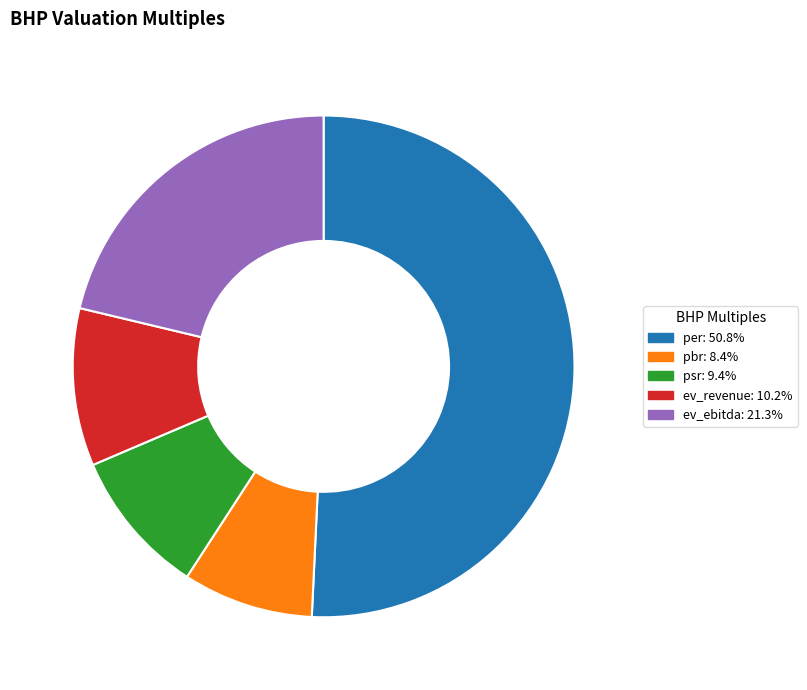

What is the largest slice in the pie chart?

per